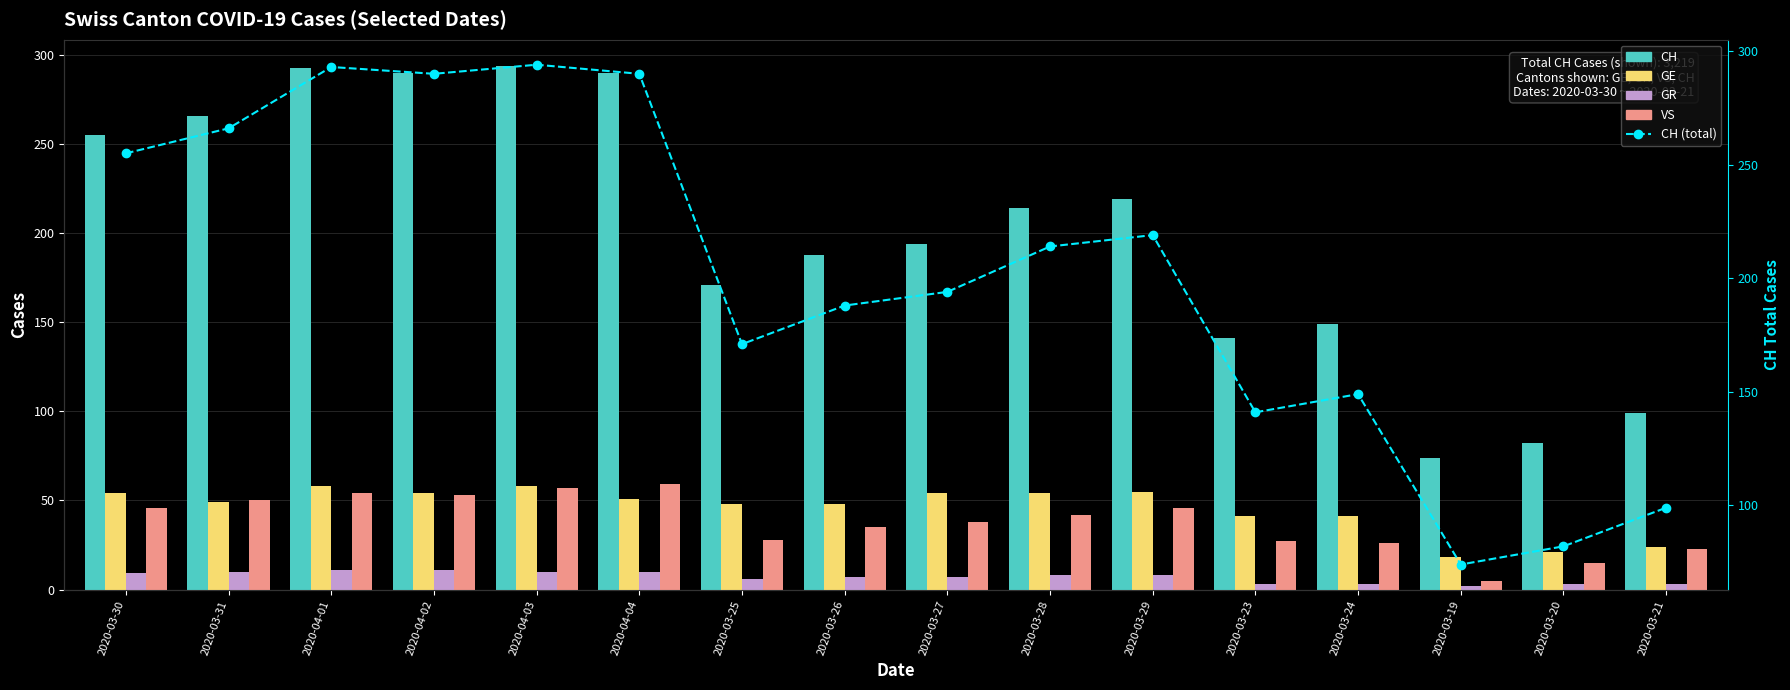

What position from the right is 2020-03-28?

7